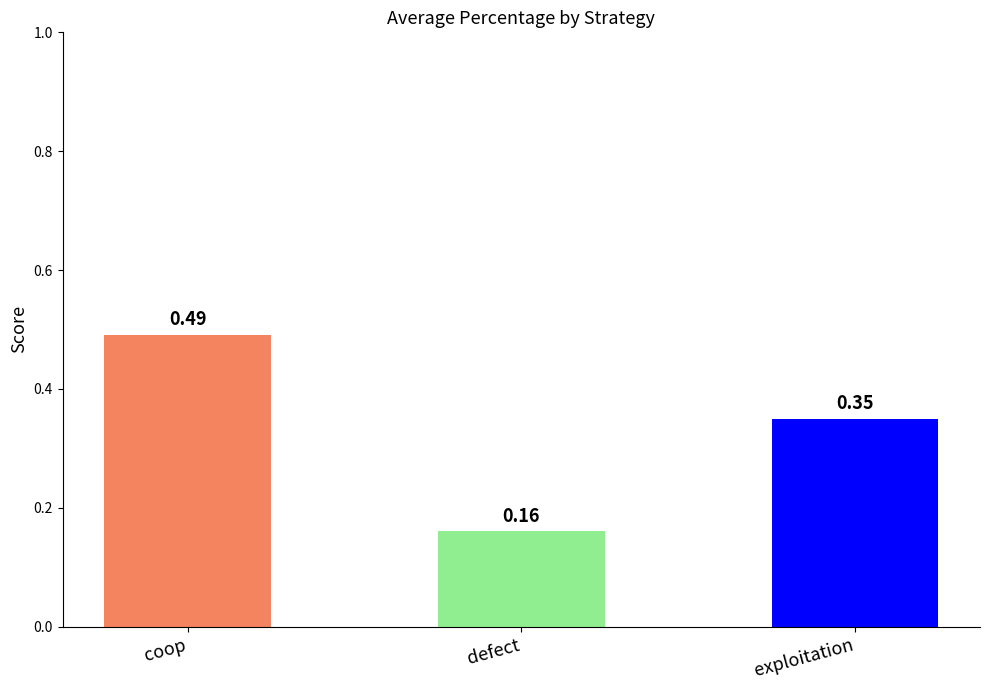

Rank the categories by value from lowest to highest.

defect, exploitation, coop